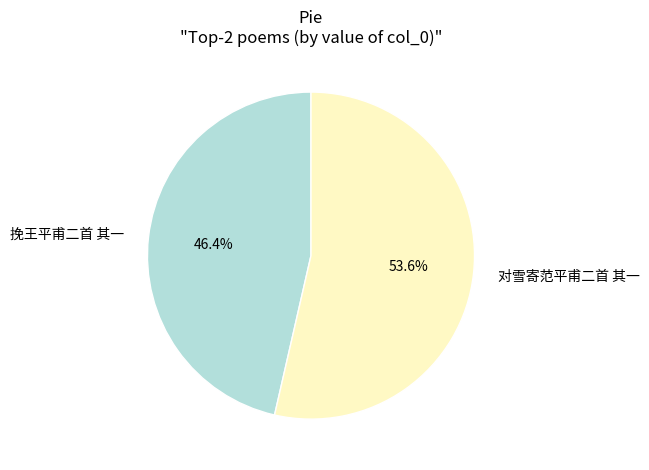

What percentage is the 挽王平甫二首 其一 slice, to the nearest percent?

46%